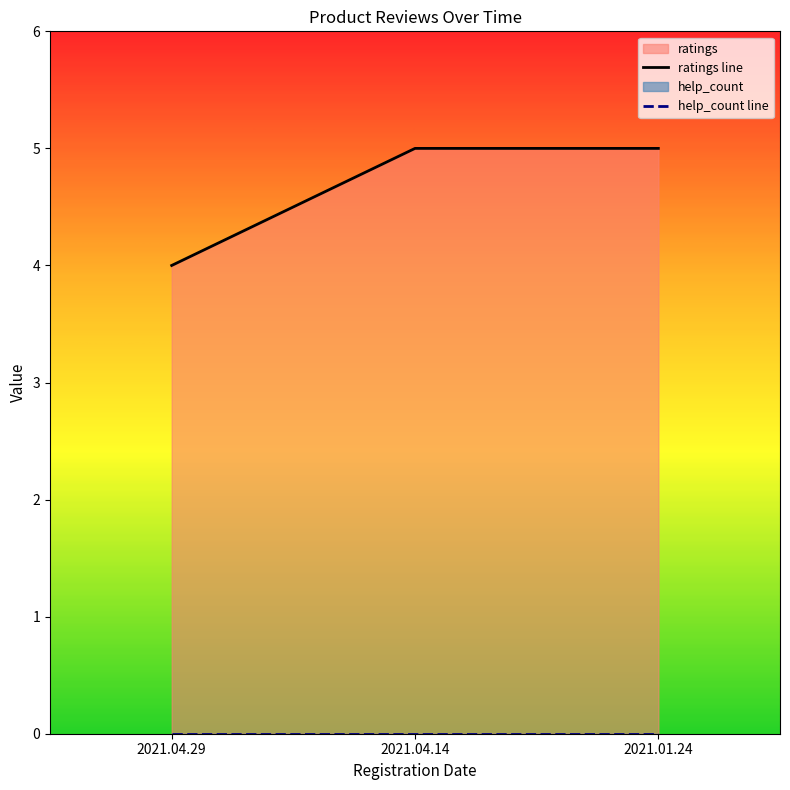

What value does the data have at 2021.04.14?

5